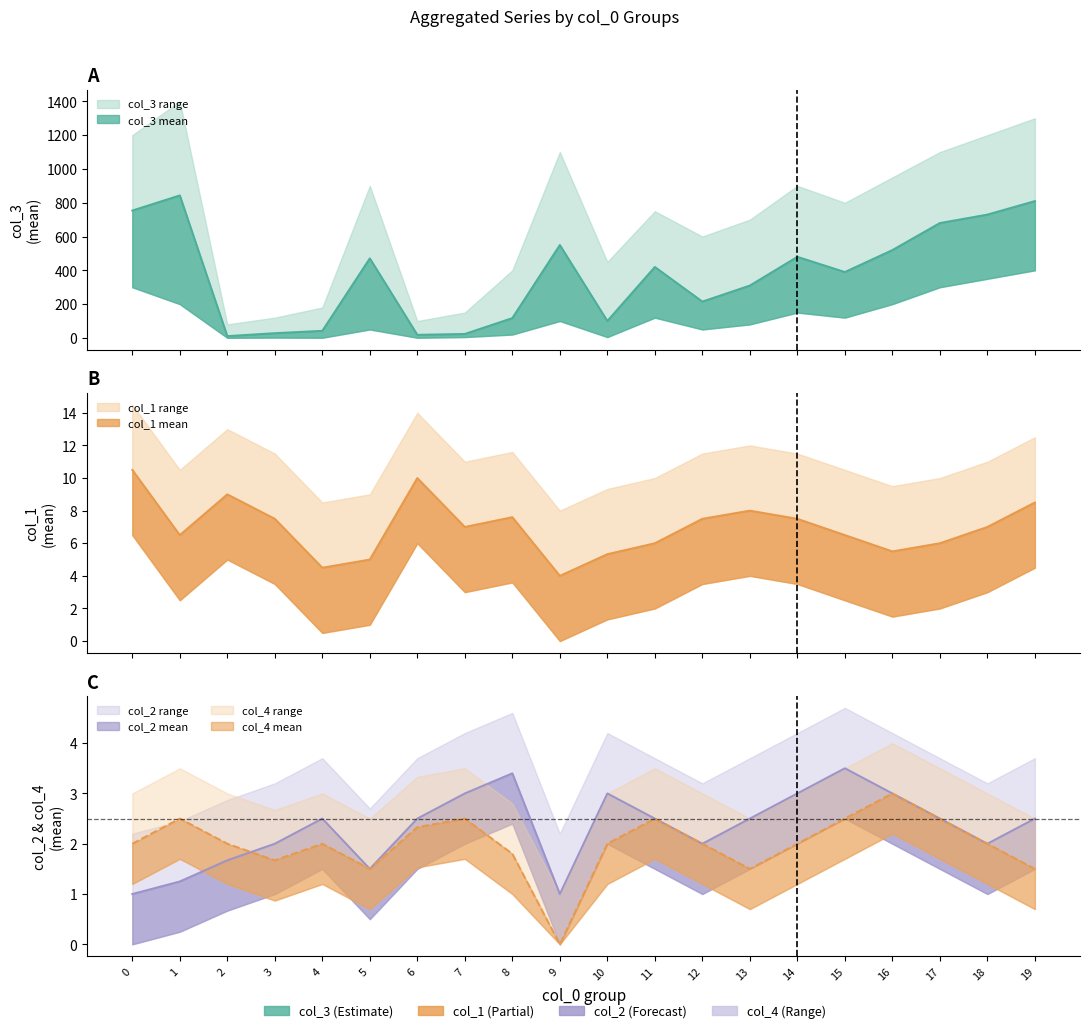

How many data points in col_1_mean are less than 7?

9